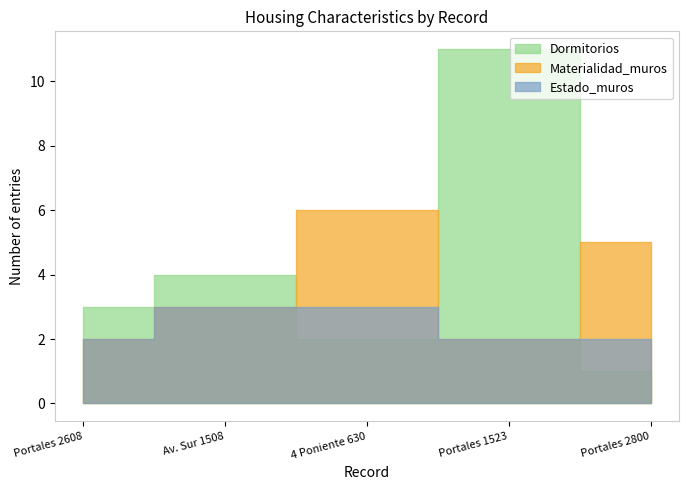

What is the label of the 1st point from the left?

Portales 2608